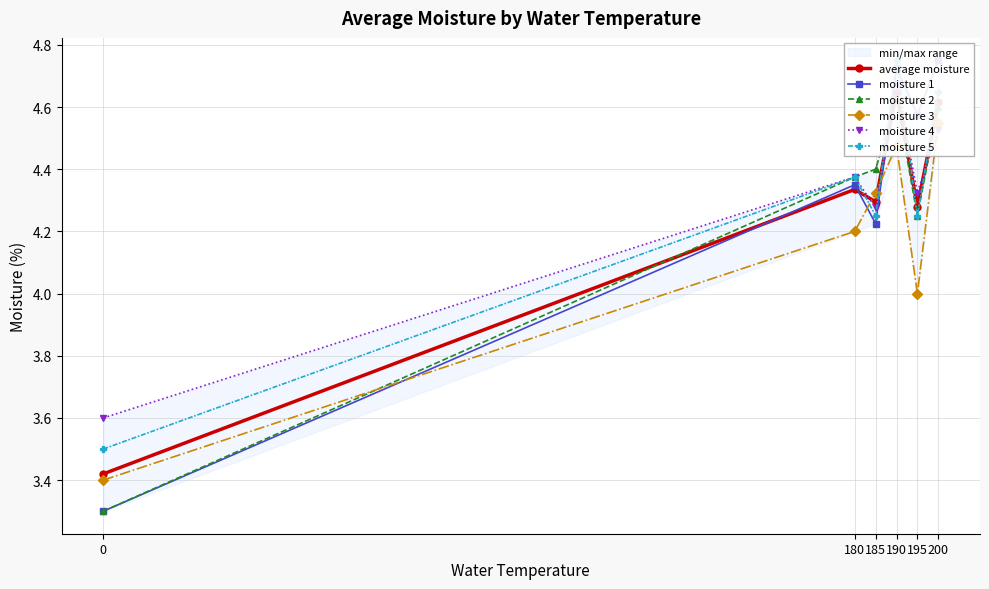

True or false: moisture 4 has more than 1 points higher than both neighbors.

True